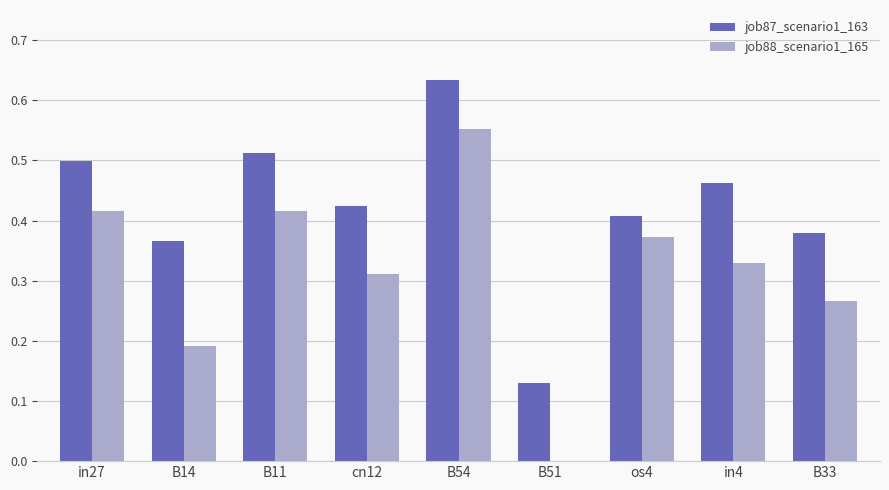

Is the value of job87_scenario1_163 at cn12 greater than the value of job88_scenario1_165 at cn12?

Yes